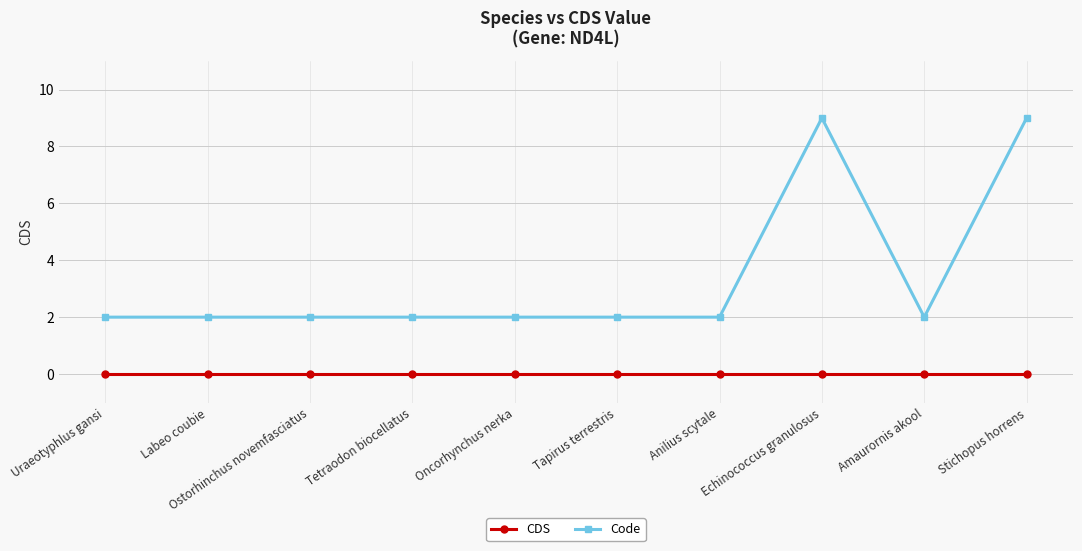

At how many categories does at least one series exceed 4?

2